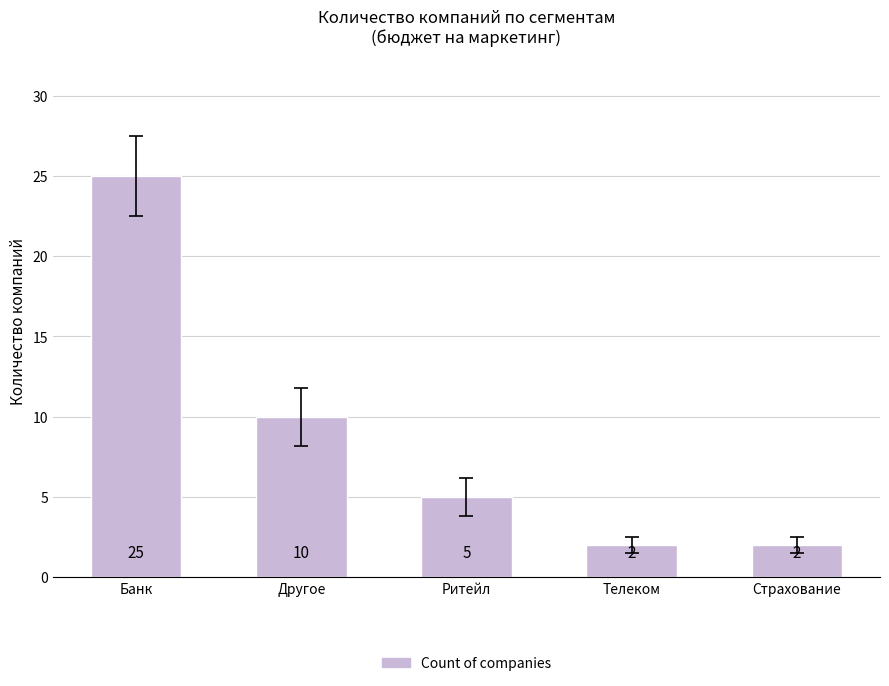

Approximately how many times larger is the value at Ритейл compared to Телеком?

2.5